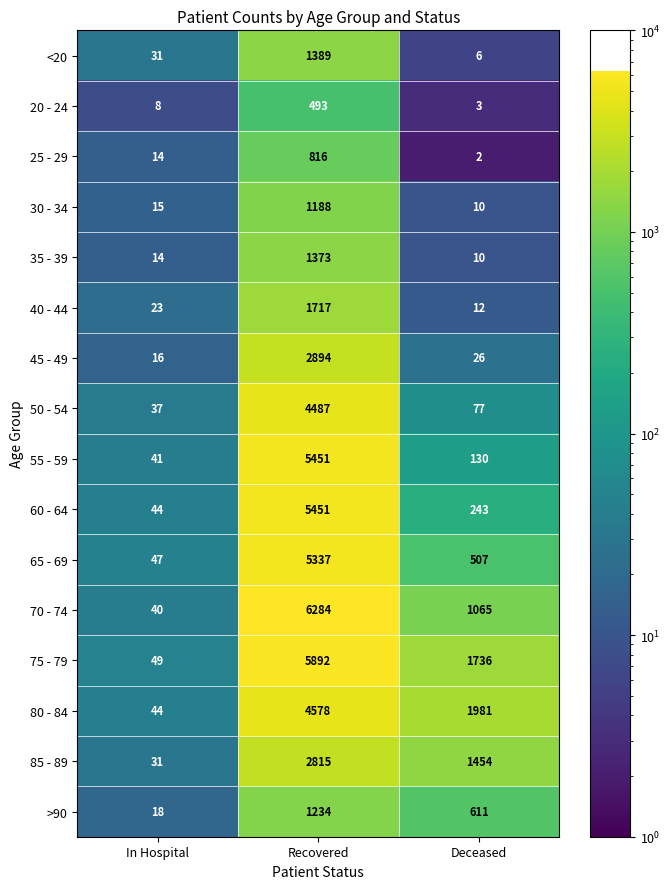

Is the value of 25 - 29 at In Hospital greater than the value of >90 at Recovered?

No